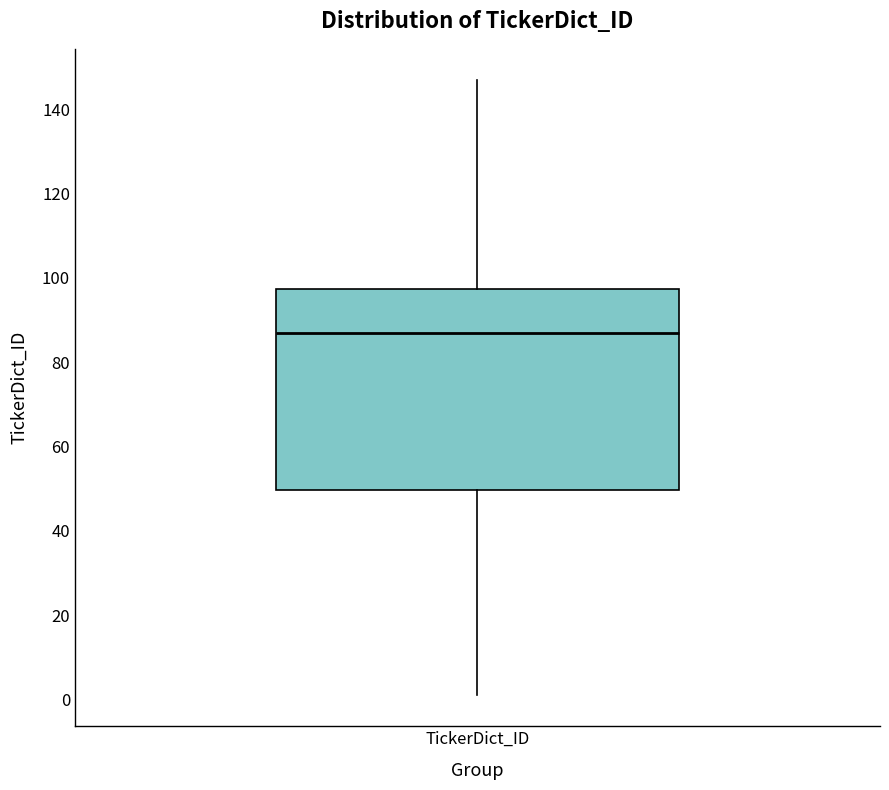

Read this box plot against the y-axis: the position of the median line, the range covered by the box, and the ends of both whiskers. The values are not printed on the chart, so give them approximately, as read against the axis.

median 88, box 50 to 98, whiskers 2 to 148